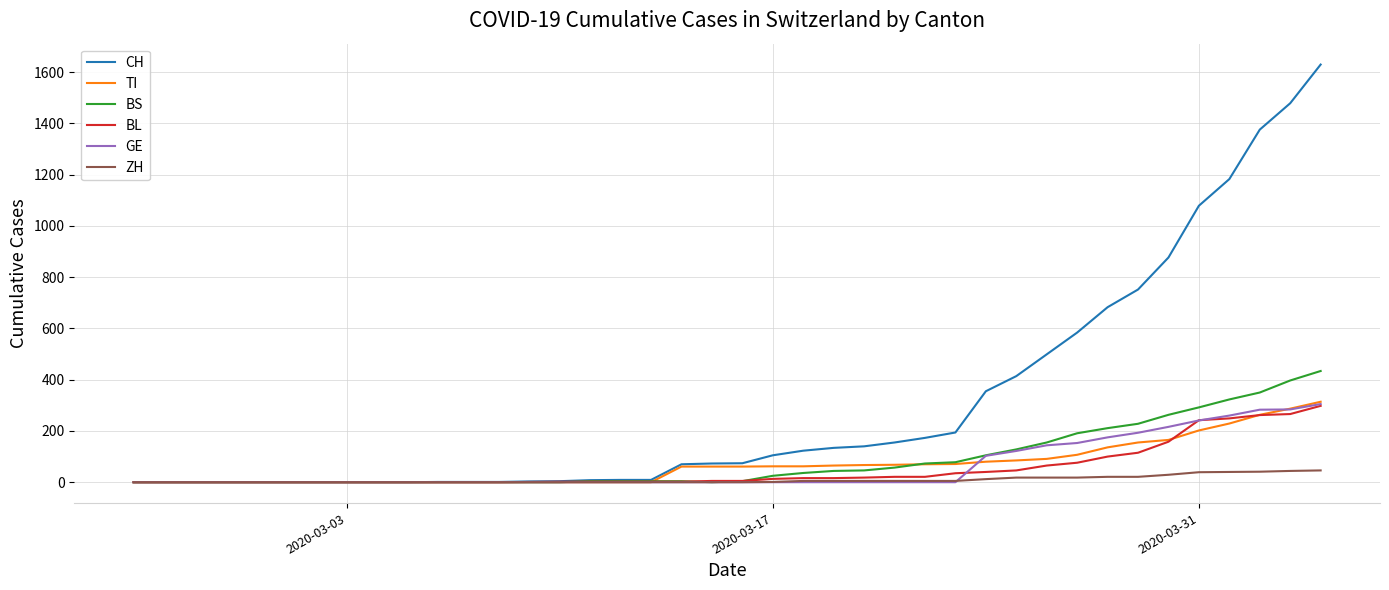

Which series has the largest total across all categories?

CH